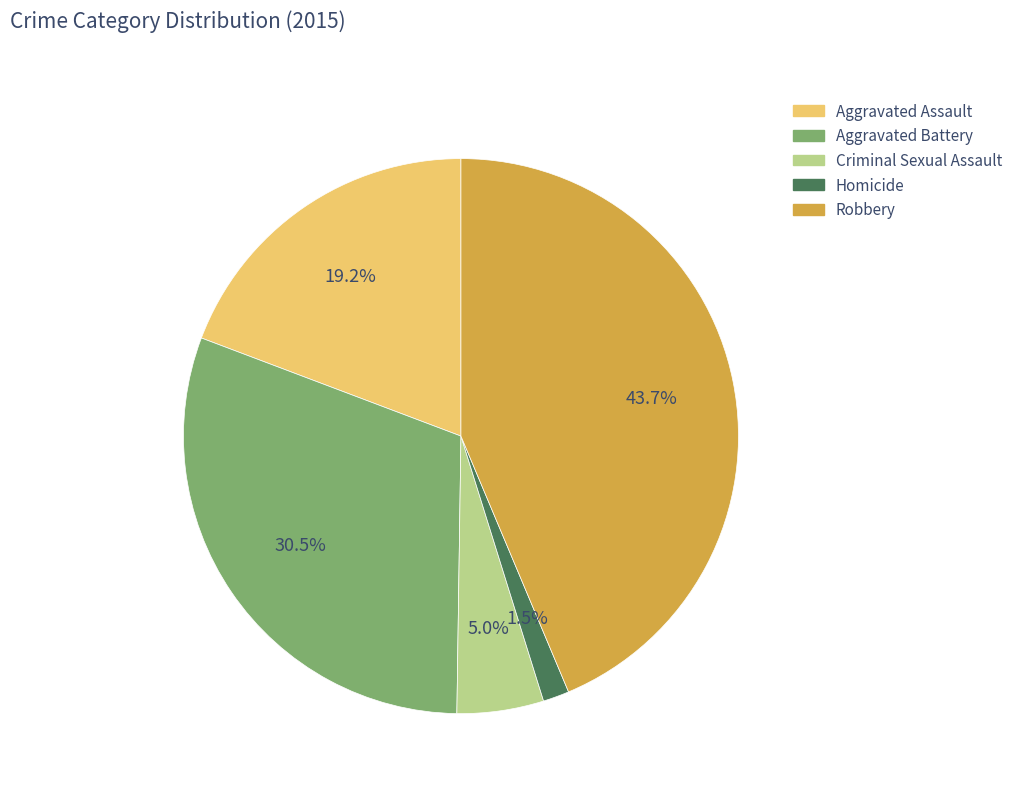

Is there any slice that represents more than half of the pie?

No